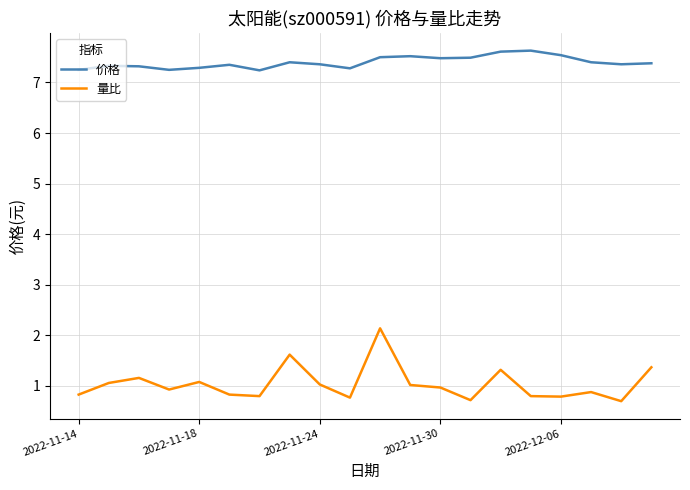

What is the difference between the maximum and second lowest values in the 量比 series?

1.4